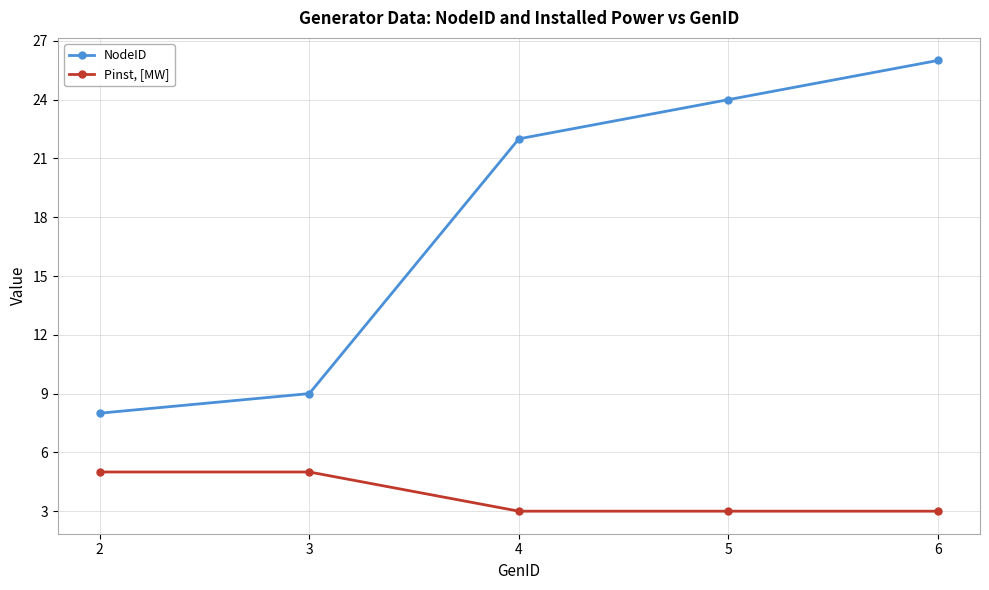

True or false: Pinst, [MW] and NodeID cross at least once.

False